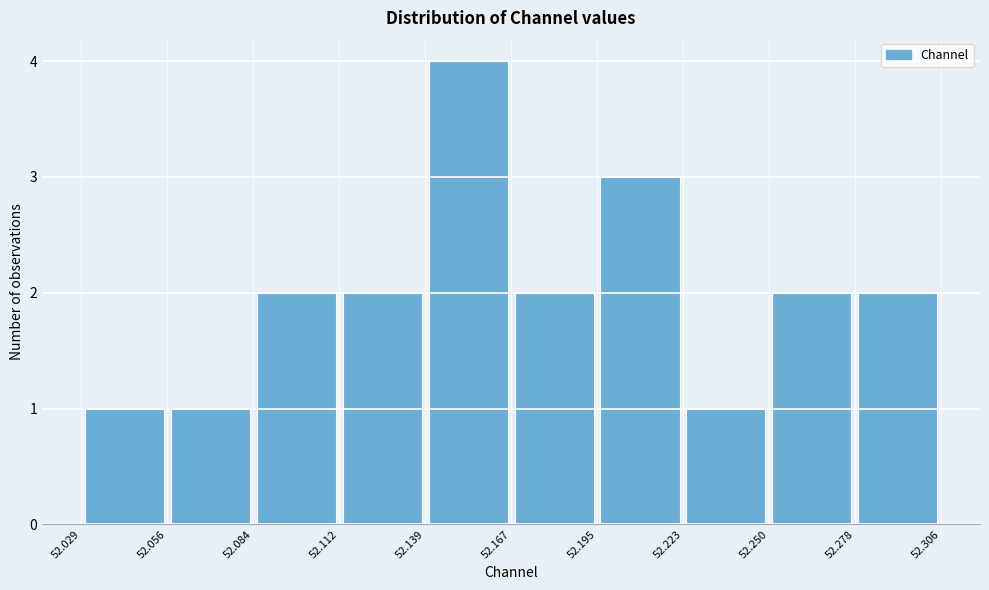

What is the height of the bar covering 52.139 to 52.167 on the x-axis? The values are not printed on the chart, so give them approximately, as read against the axis.

4